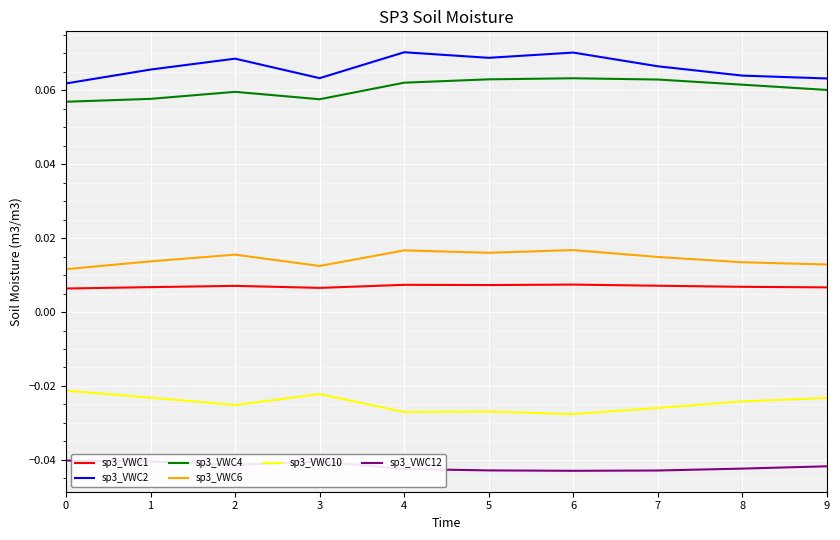

Is the value of sp3_VWC4 at 6 greater than the value of sp3_VWC10 at 1?

Yes